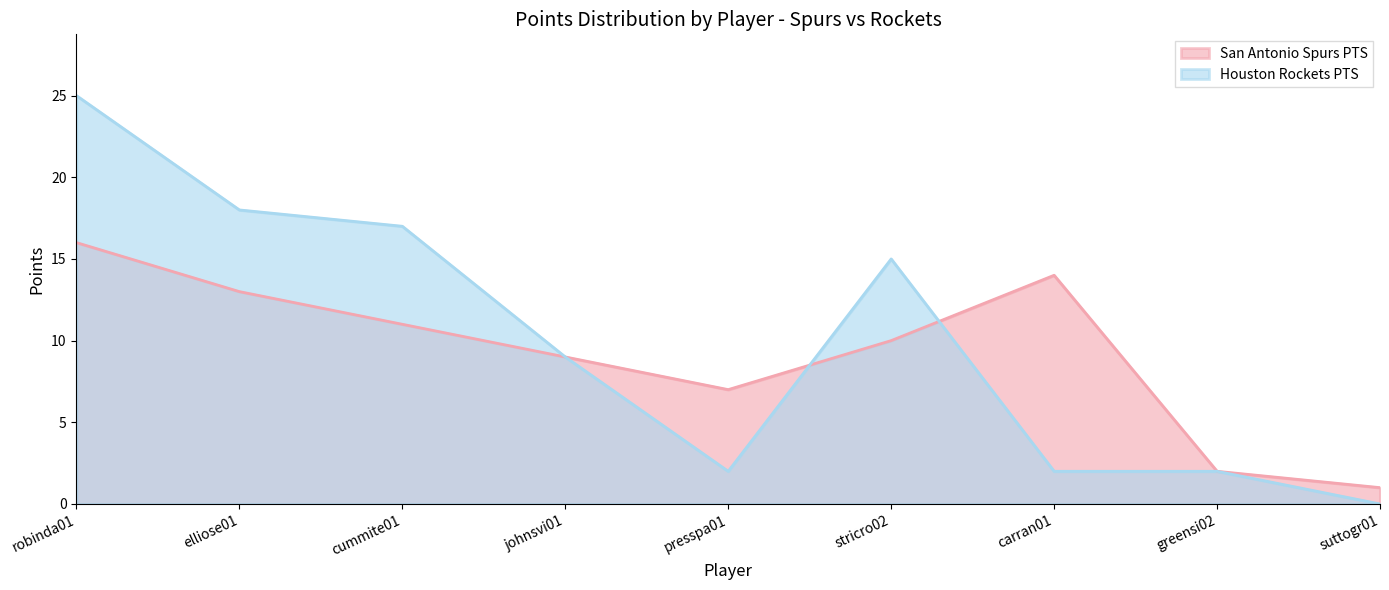

What is the difference between the San Antonio Spurs PTS values at stricro02 and johnsvi01?

1